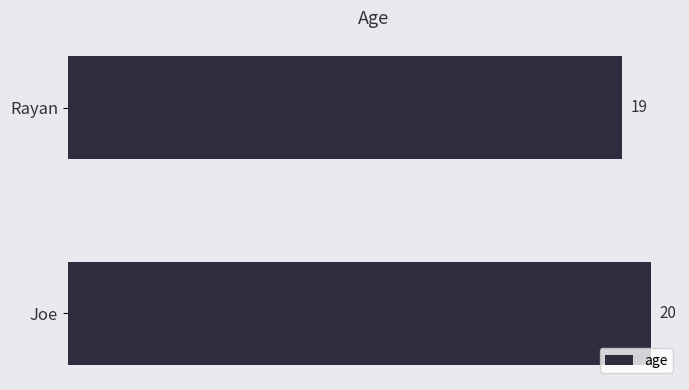

Is it true that the value at Joe is 10?

False